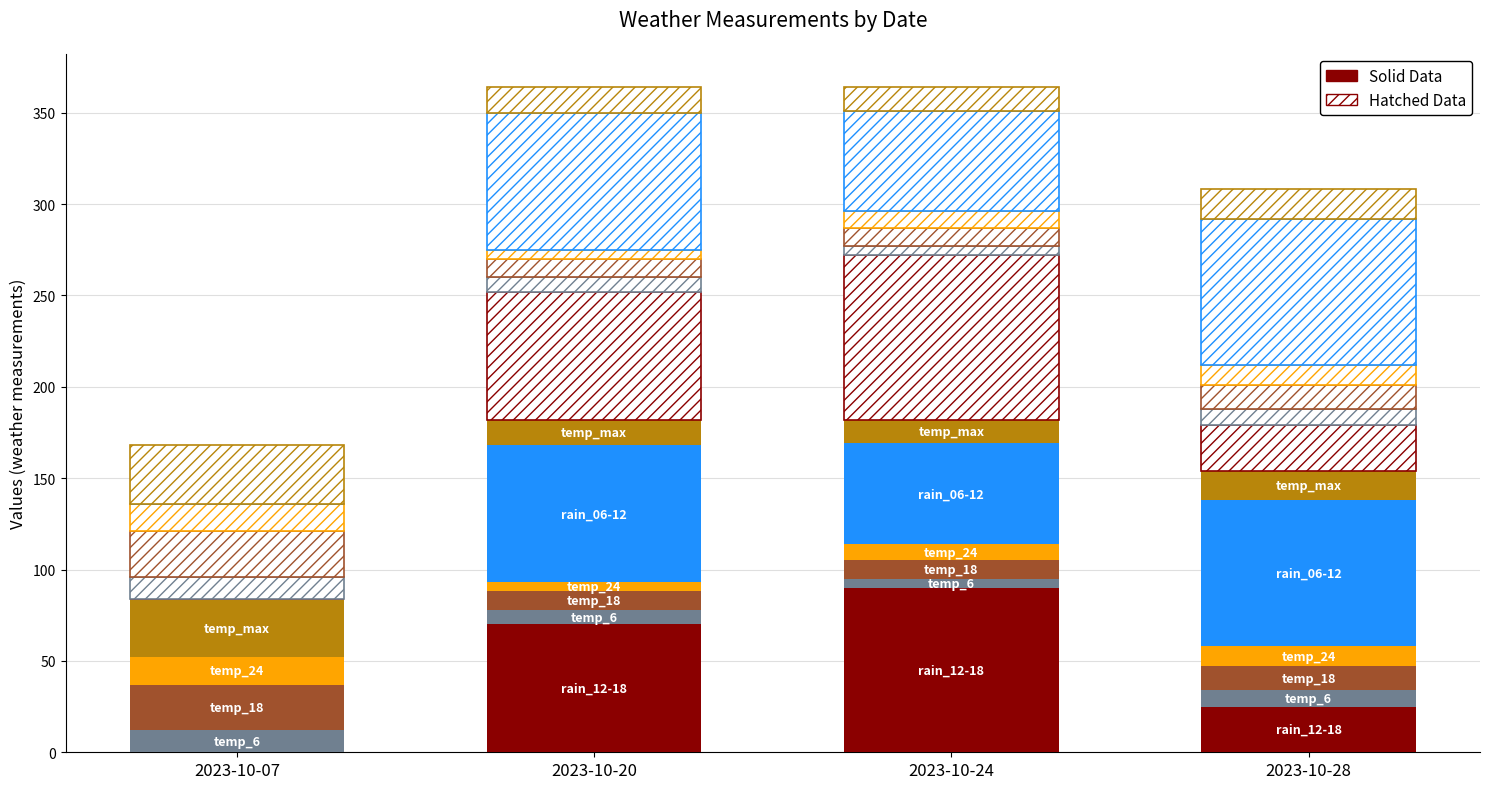

What is the value of the temp_max bar at the 1st from the left?

32